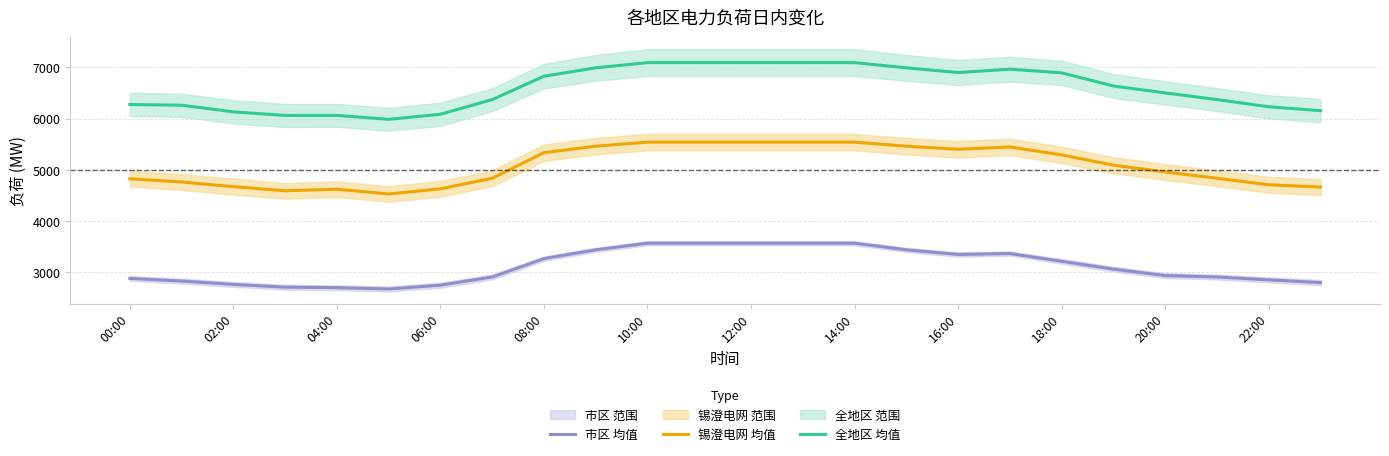

What is the difference between the 锡澄电网 均值 values at 04:00 and 08:00?

713.0